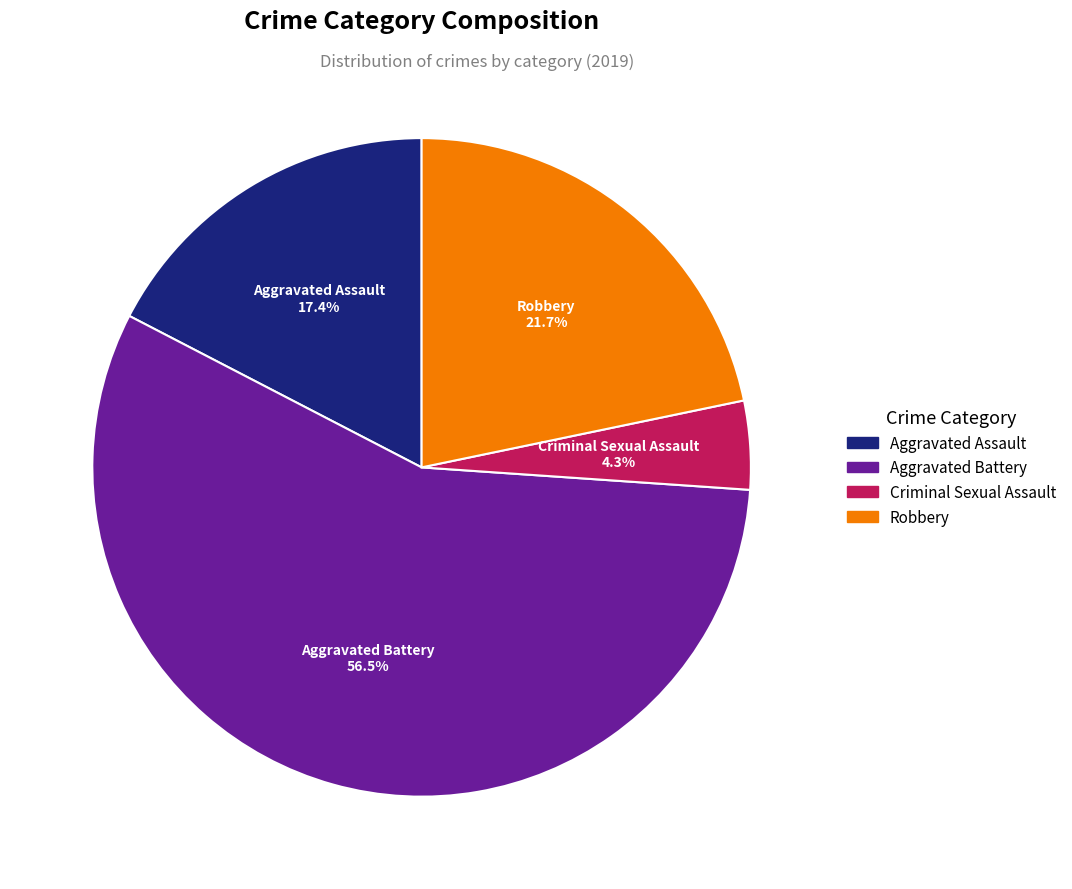

To the nearest percent, what is the difference between the largest and smallest slice percentages?

52%